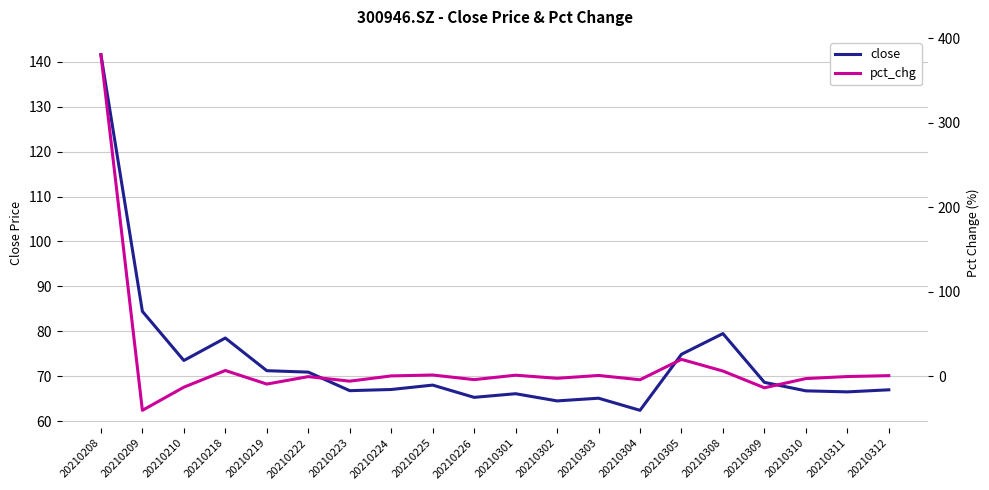

Count the number of categories in the chart.

20